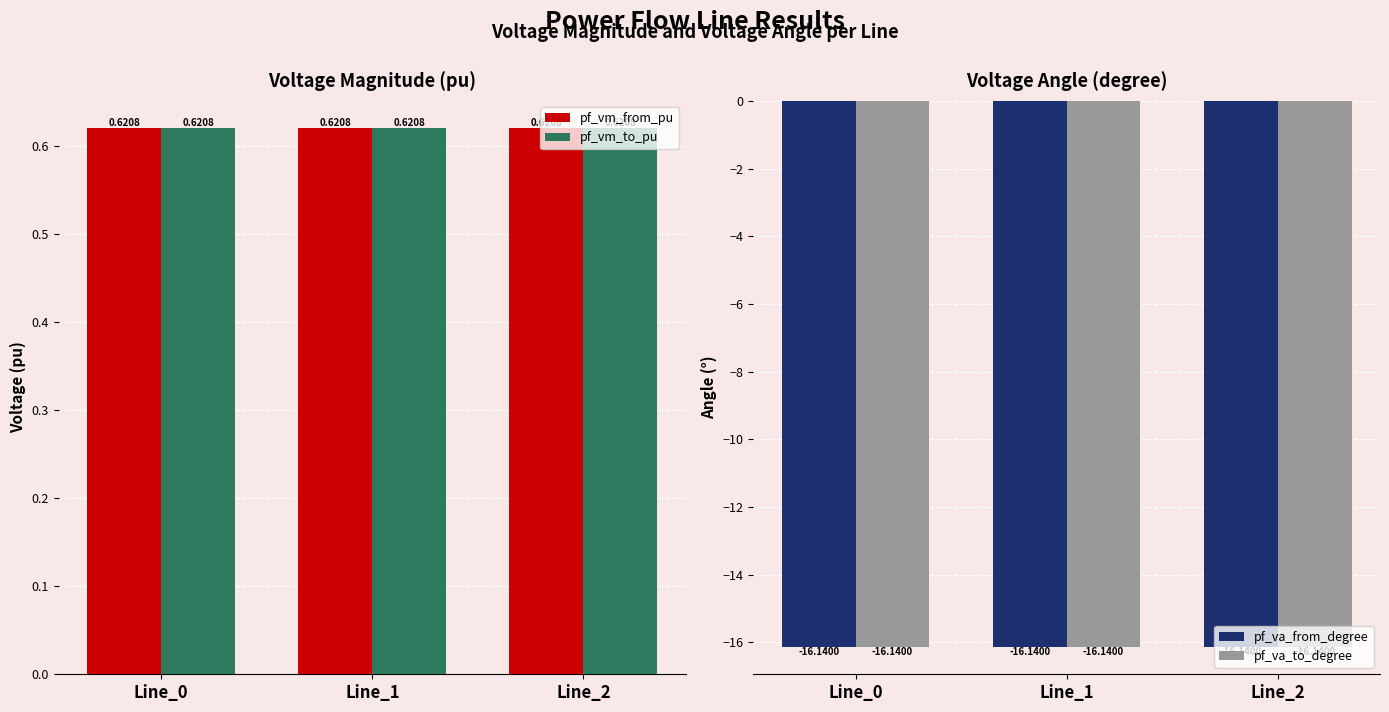

What is the maximum value shown in the chart?

0.6